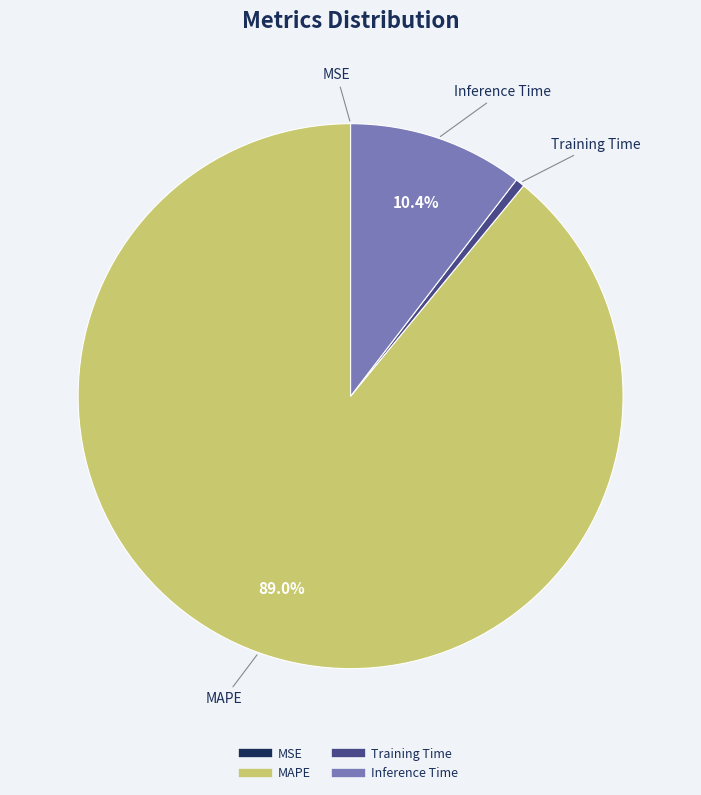

How much of the chart is everything except Inference Time?

89.6%